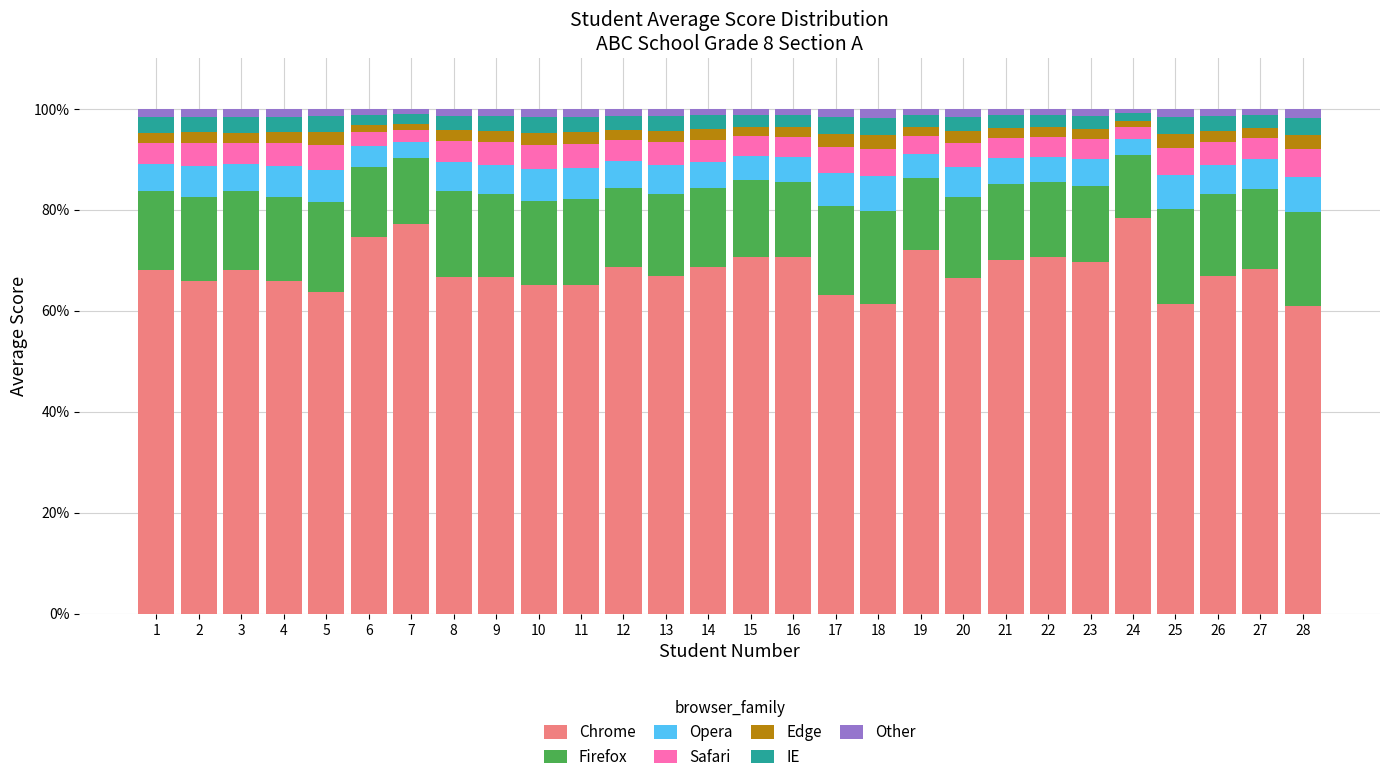

What is the lowest value of the Chrome series?

60.9